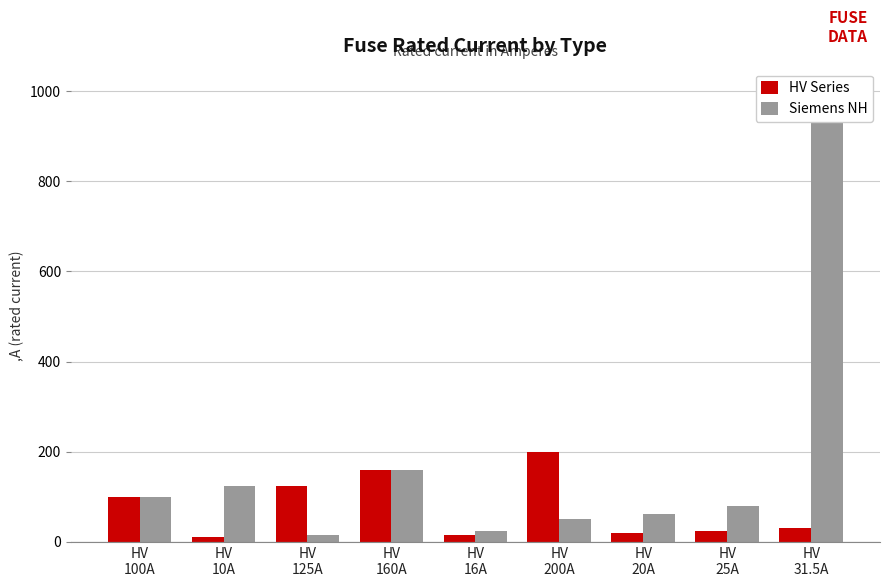

At which label does HV Series reach its minimum?

HV
10A